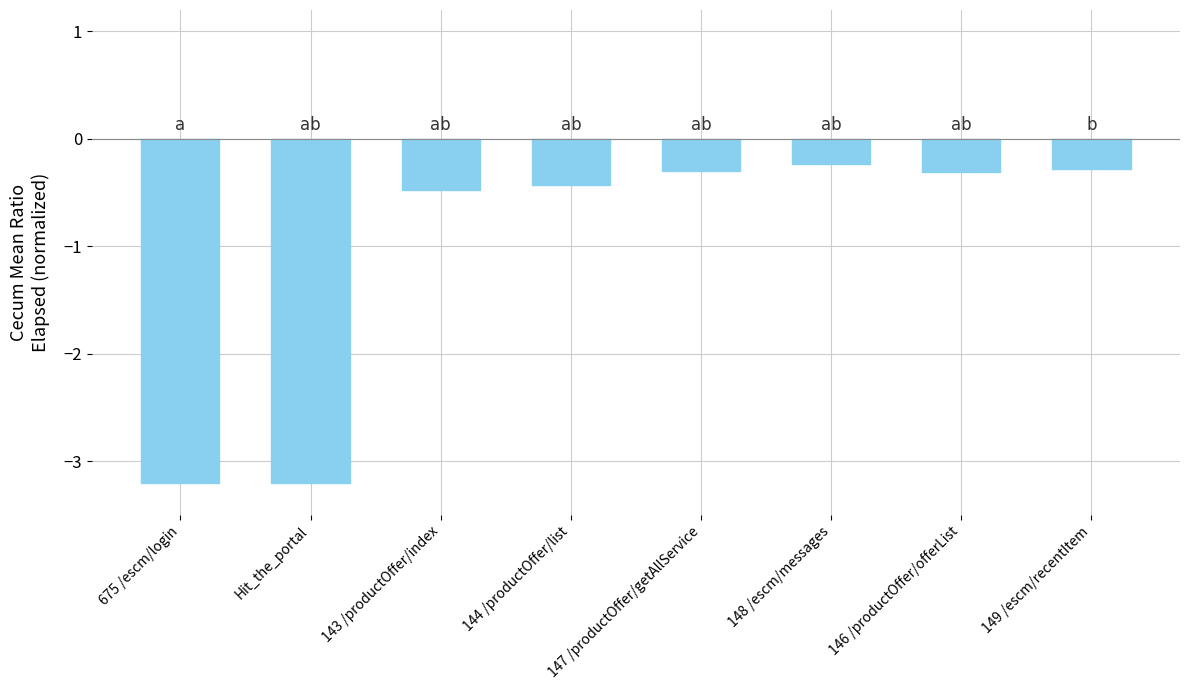

Between 144 /productOffer/list and 143 /productOffer/index, which is larger?

144 /productOffer/list